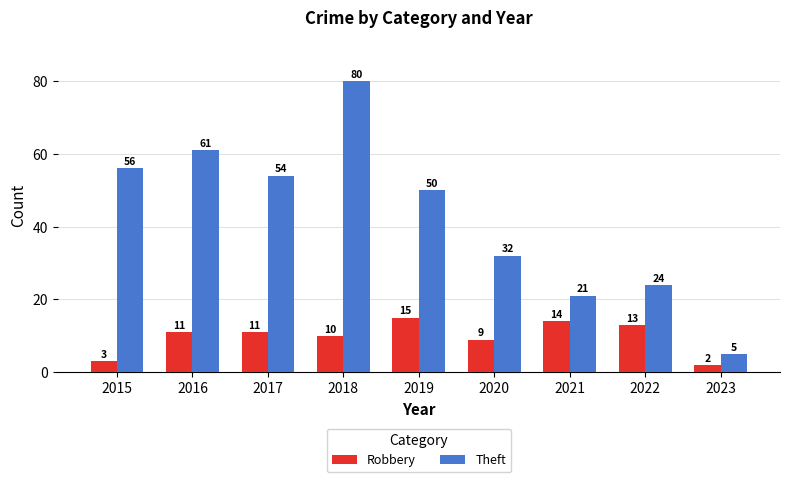

What is the minimum value shown in the chart?

2